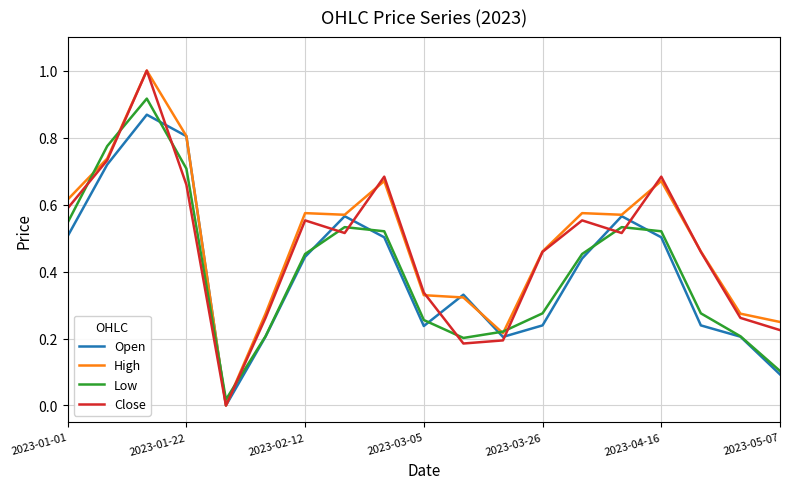

What is the highest value of the High series?

1.0